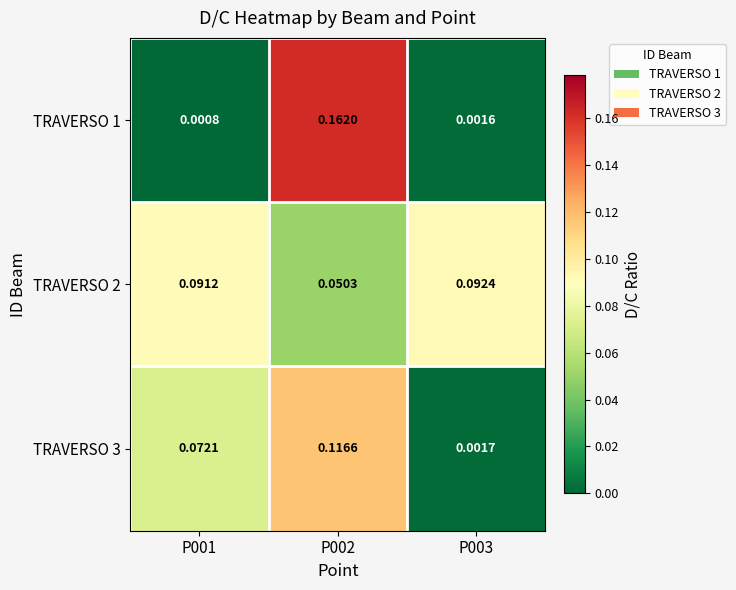

Is the value of TRAVERSO 2 at P001 greater than the value of TRAVERSO 1 at P002?

No